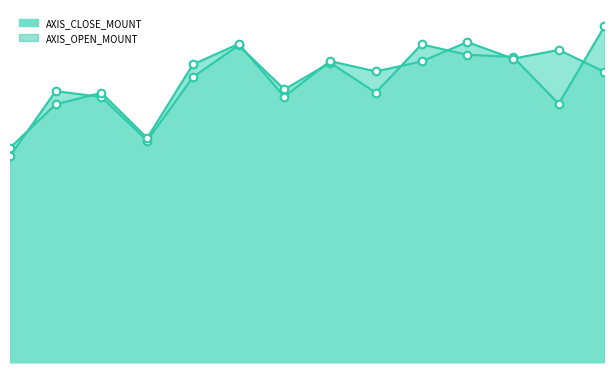

Which series has the largest Y range (max minus min)?

AXIS_CLOSE_MOUNT